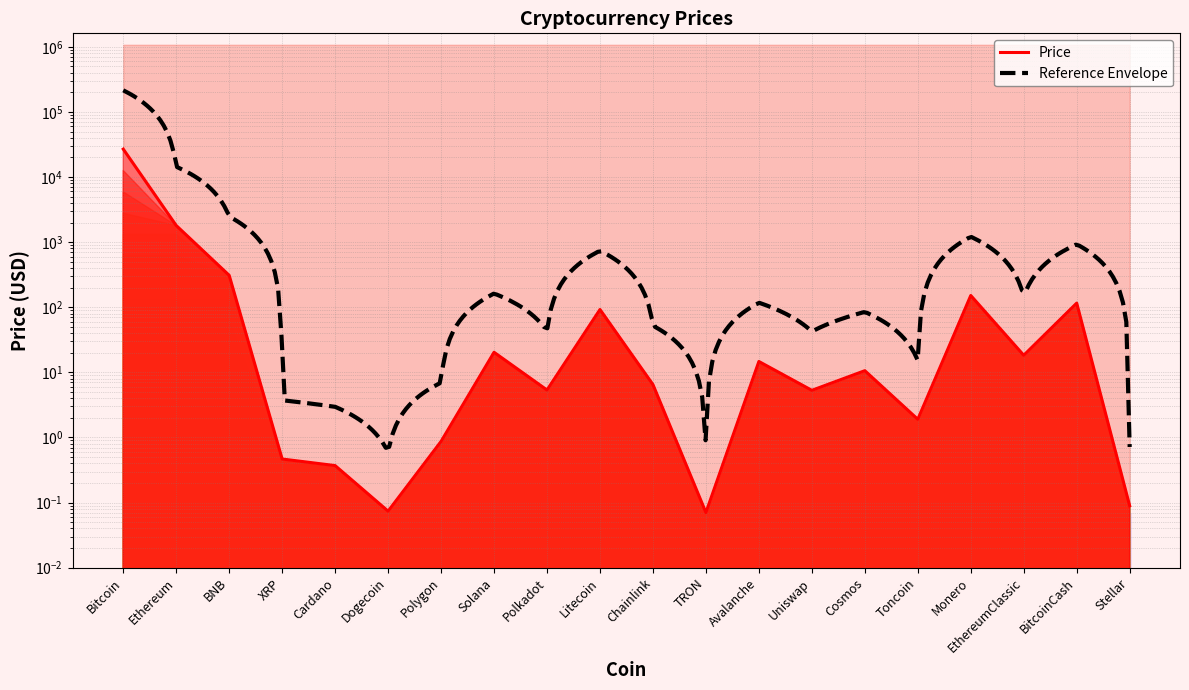

Where does the data first go above 10?

Bitcoin